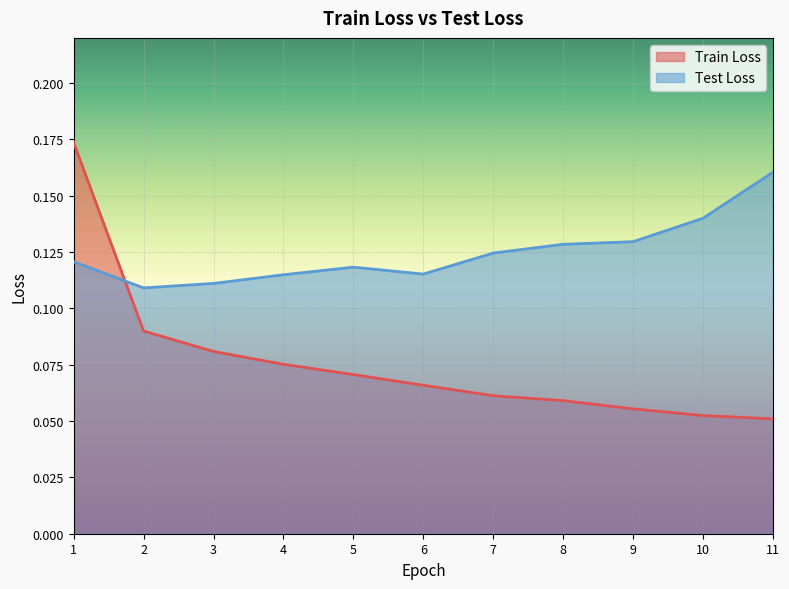

Where do Test Loss and Train Loss first cross each other?

1 and 2